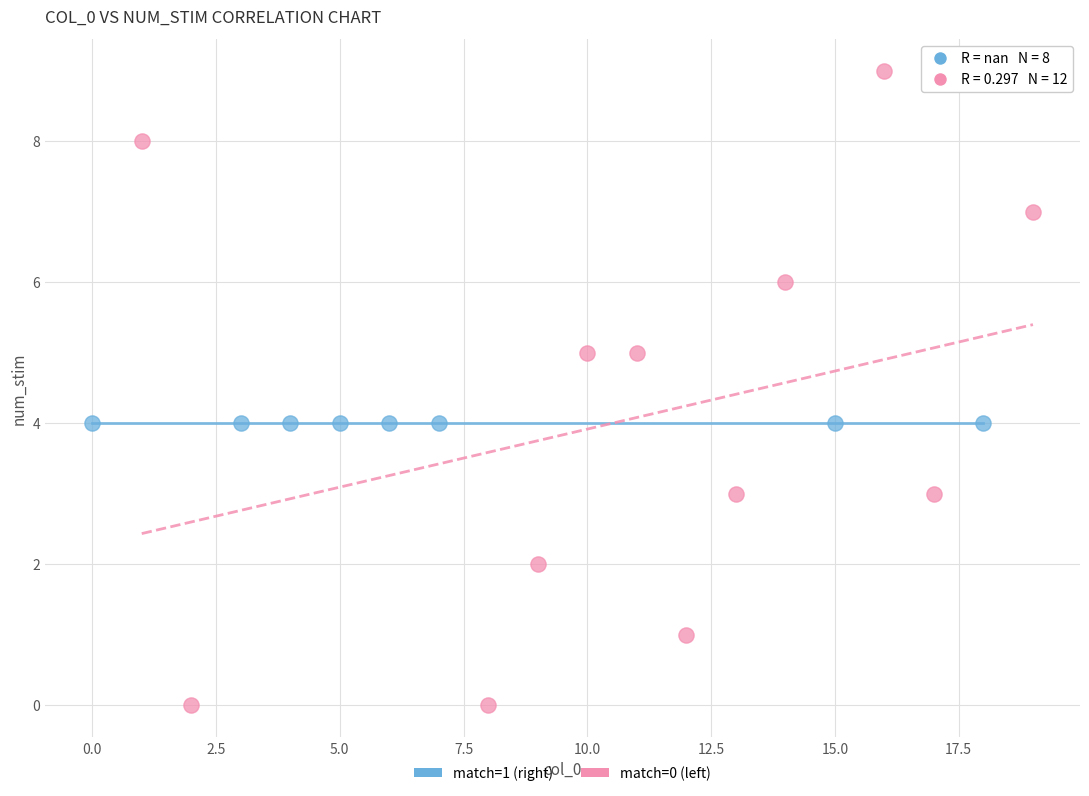

Which series contains the highest Y value?

match=0 (left)